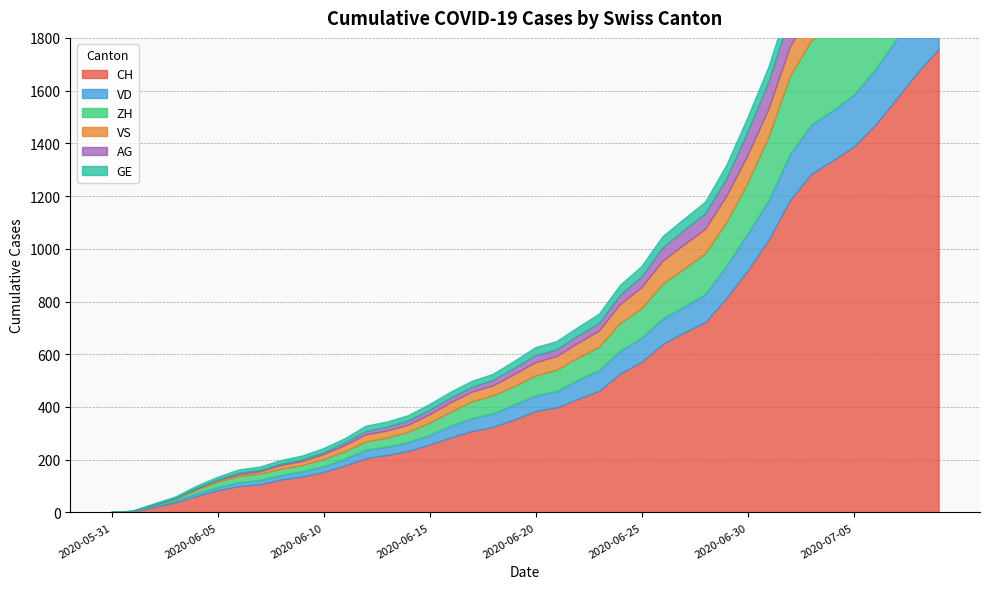

Where do VS and AG first cross each other?

2020-07-01 and 2020-07-02